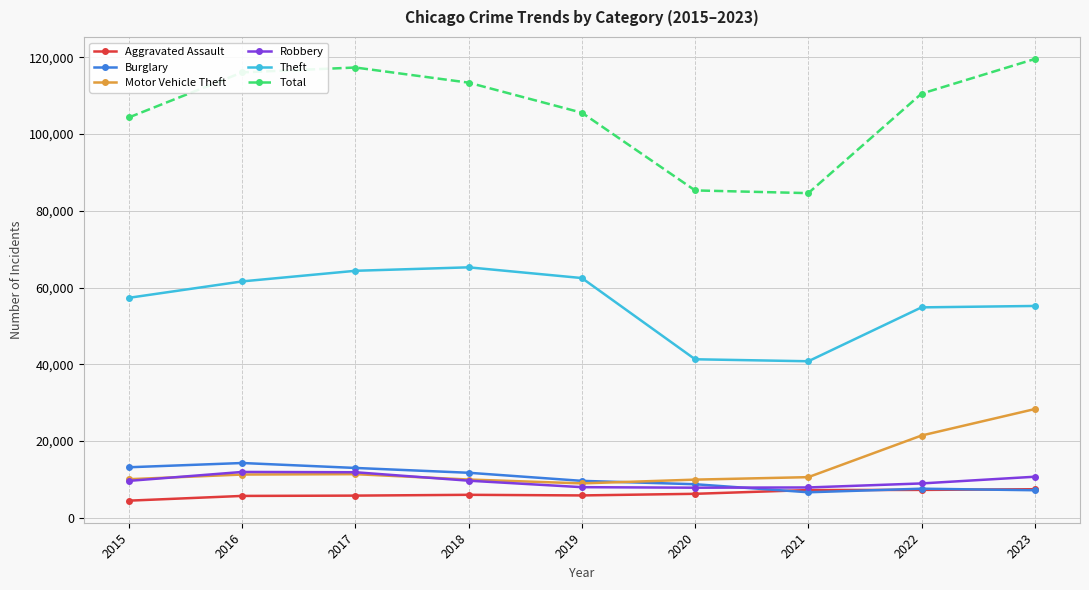

True or false: Total has a value of 104370 at 2015.

True